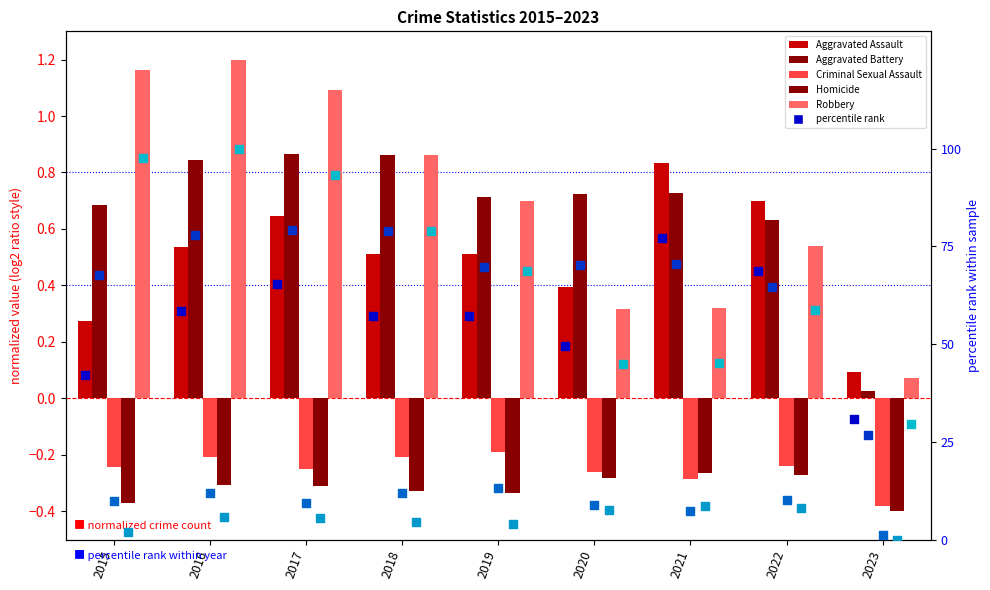

Which series has the widest spread of Y values?

Robbery